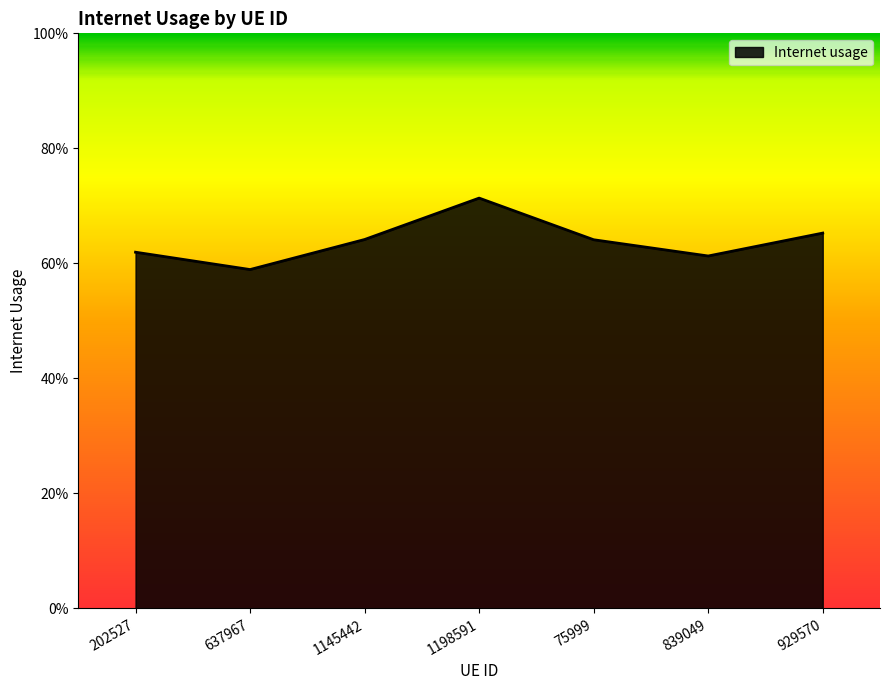

Reading right to left, transcribe all the data shown in this chart.

0.7	0.6	0.6	0.7	0.6	0.6	0.6